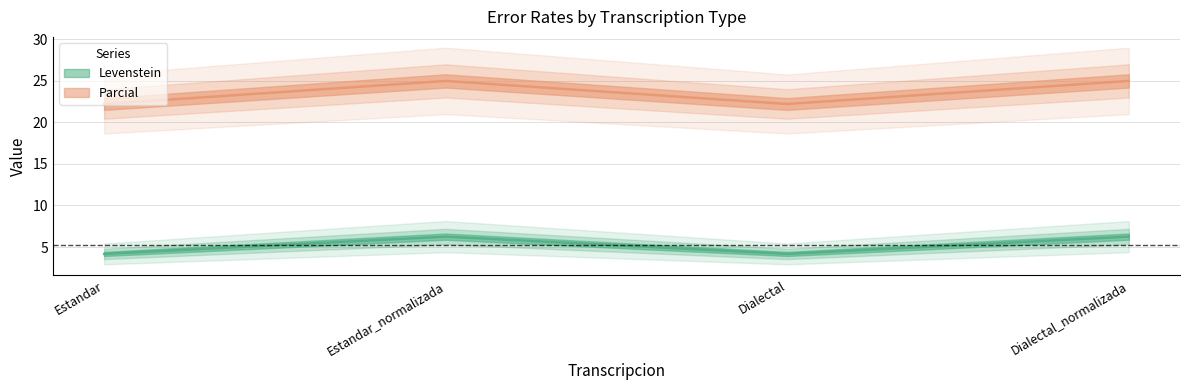

Reading left to right, what are all the values shown in this chart?

Levenstein: Estandar=4.2	Estandar_normalizada=6.2	Dialectal=4.2	Dialectal_normalizada=6.2
Parcial: Estandar=22.2	Estandar_normalizada=25.0	Dialectal=22.2	Dialectal_normalizada=25.0